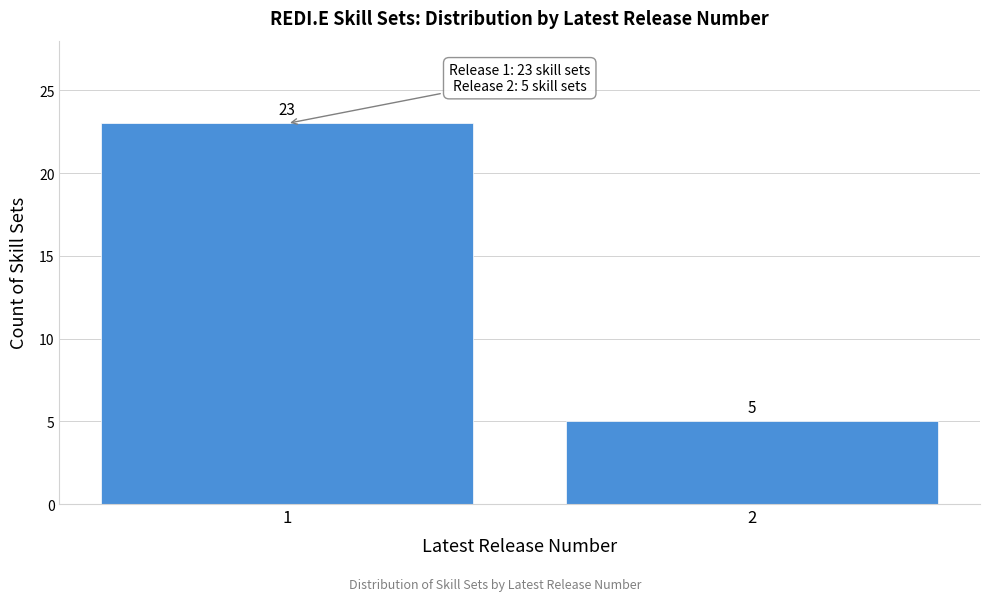

Reading left to right, transcribe all the data shown in this chart.

23	5